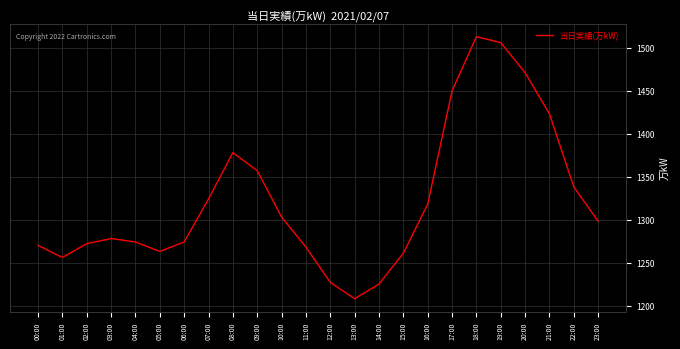

Does the chart have visible grid lines?

Yes